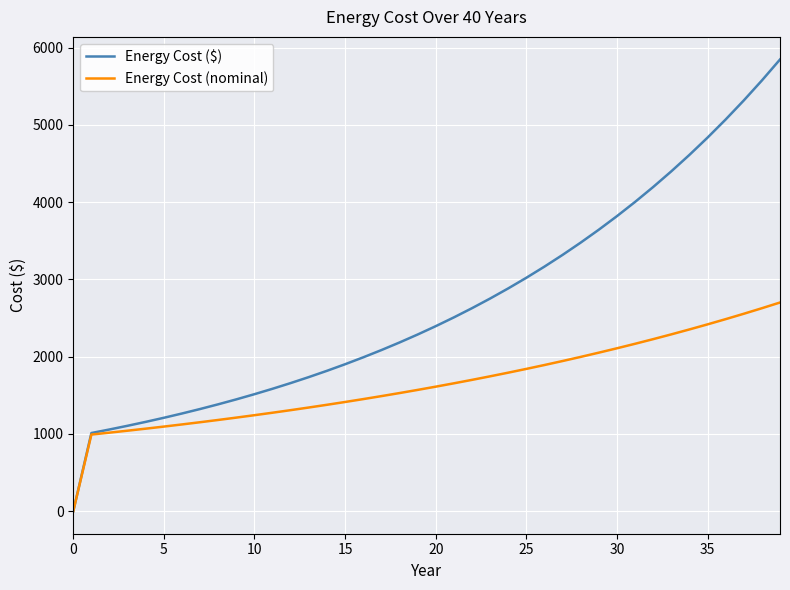

Which series has the largest range (max minus min)?

Energy Cost ($)